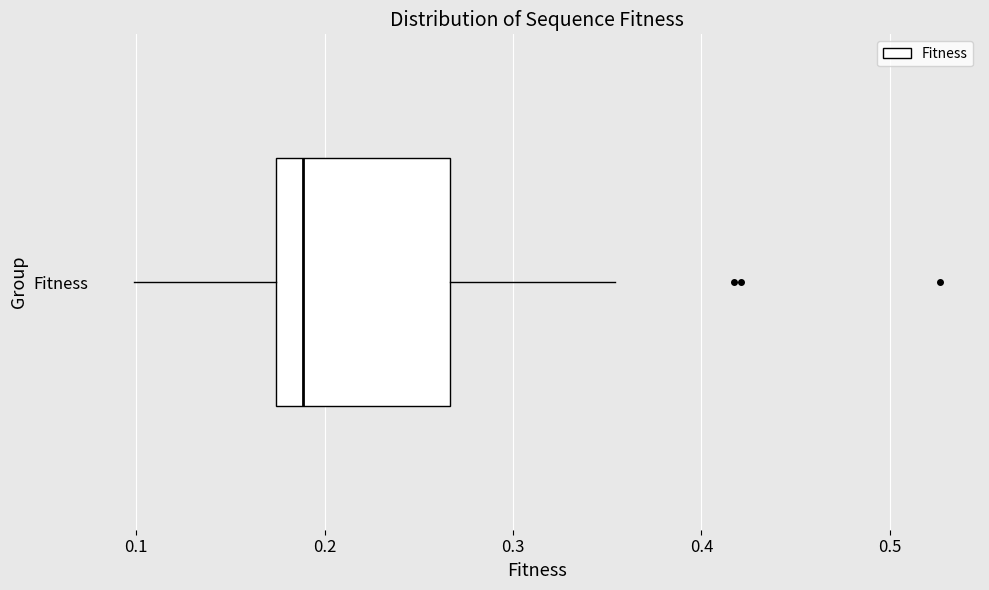

Where does the right whisker of the box for Fitness end on the x-axis? The values are not printed on the chart, so give them approximately, as read against the axis.

0.35